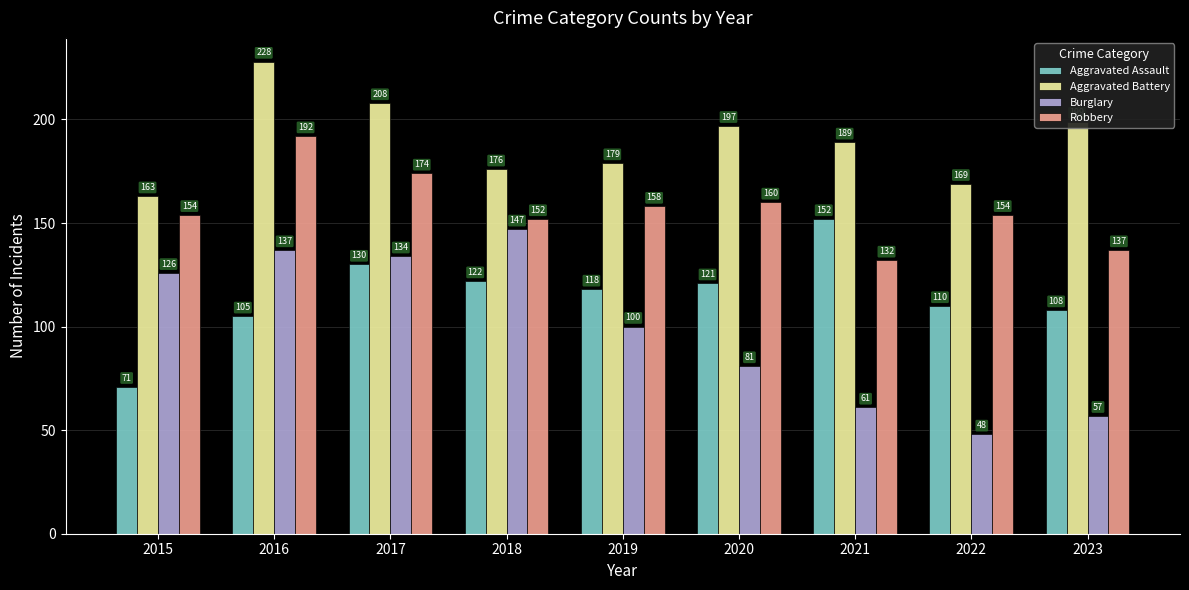

At how many categories does at least one series exceed 128?

9